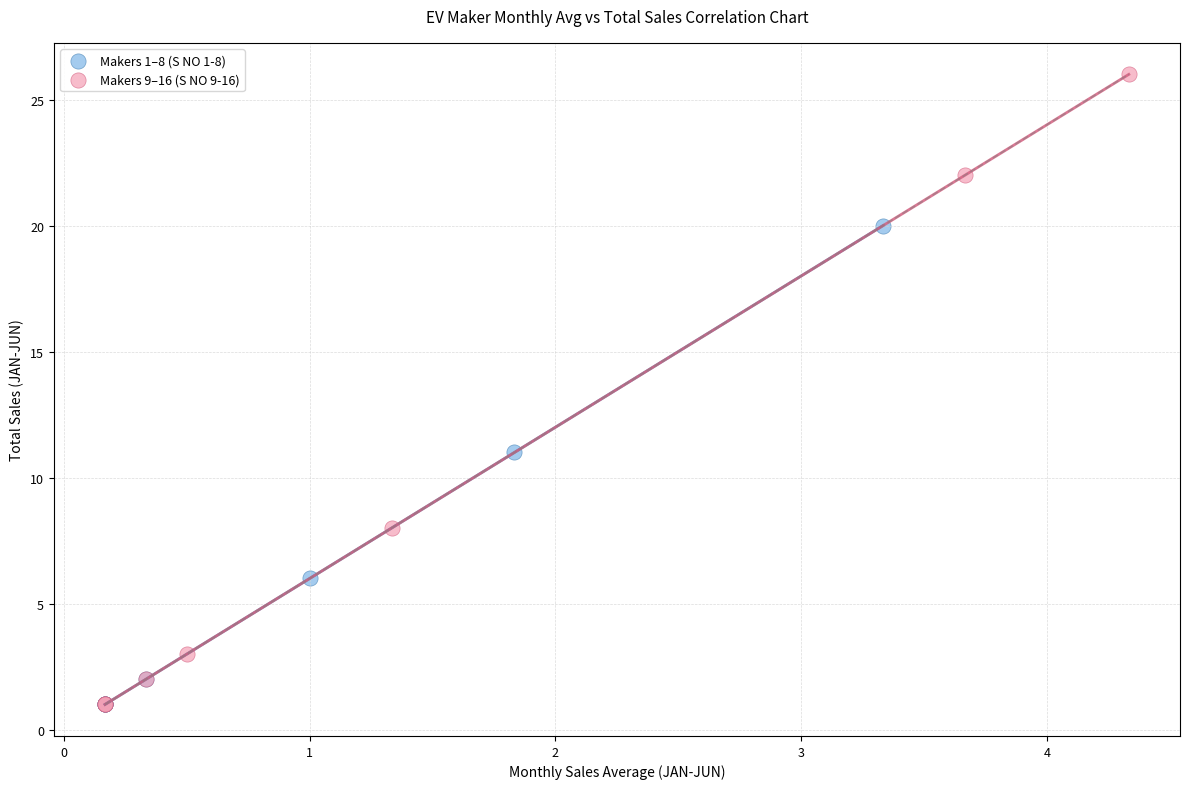

Which series has the widest spread of Y values?

Makers 9–16 (S NO 9-16)